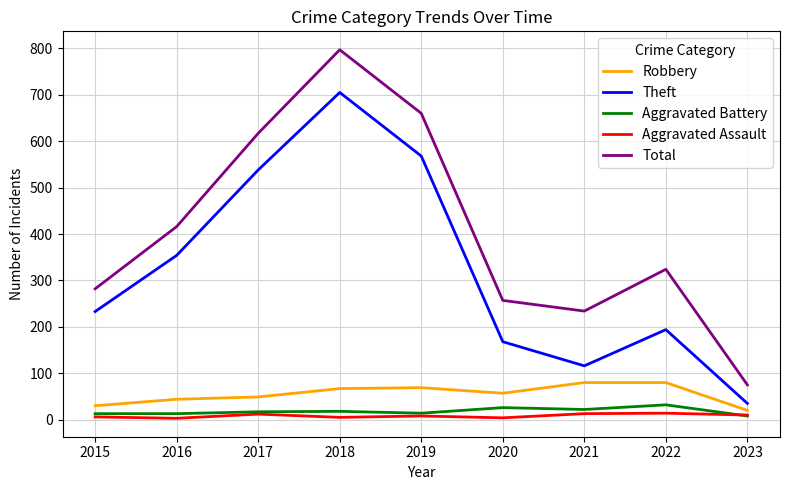

At which label does Total first exceed 324?

2016